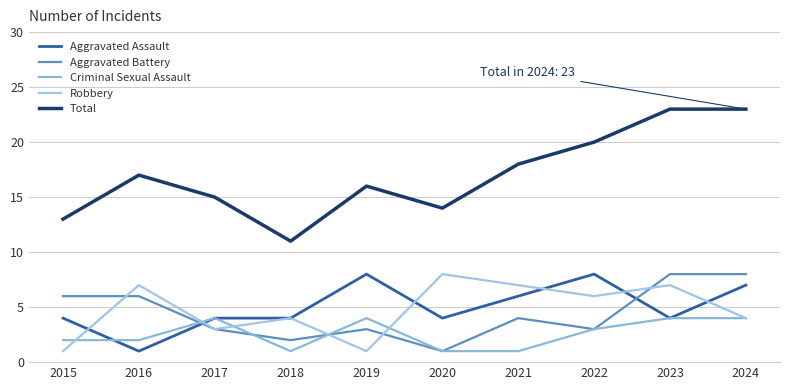

How many lines are shown in the chart?

5